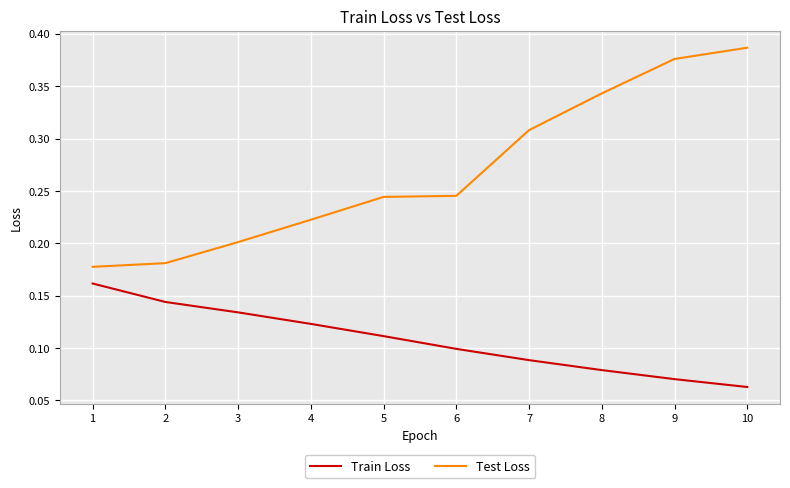

Which series changed the most between 3 and 7?

Test Loss